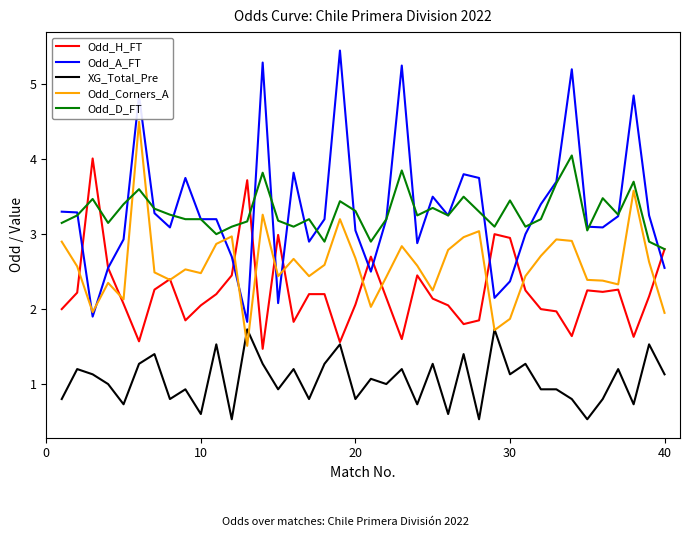

What is the lowest value of the Odd_D_FT series?

2.8